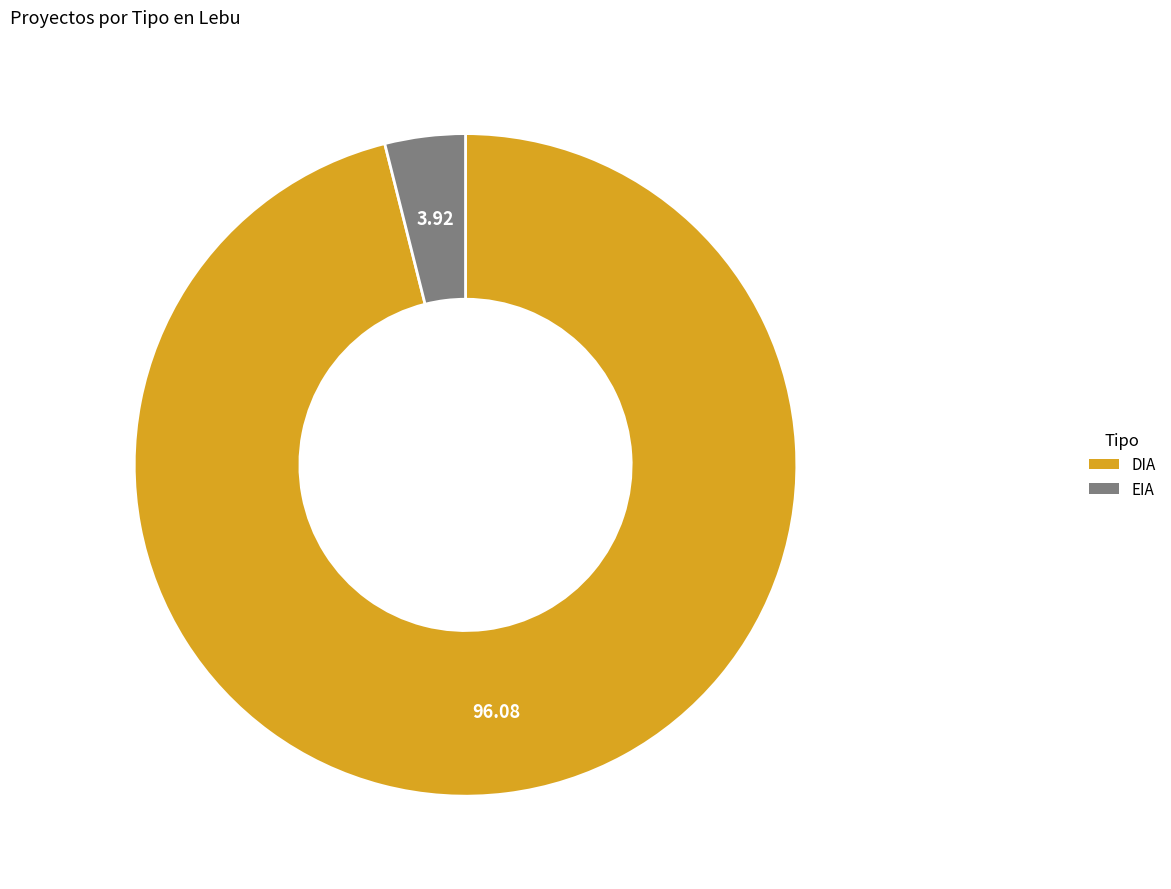

Rank the categories by value from highest to lowest.

DIA, EIA